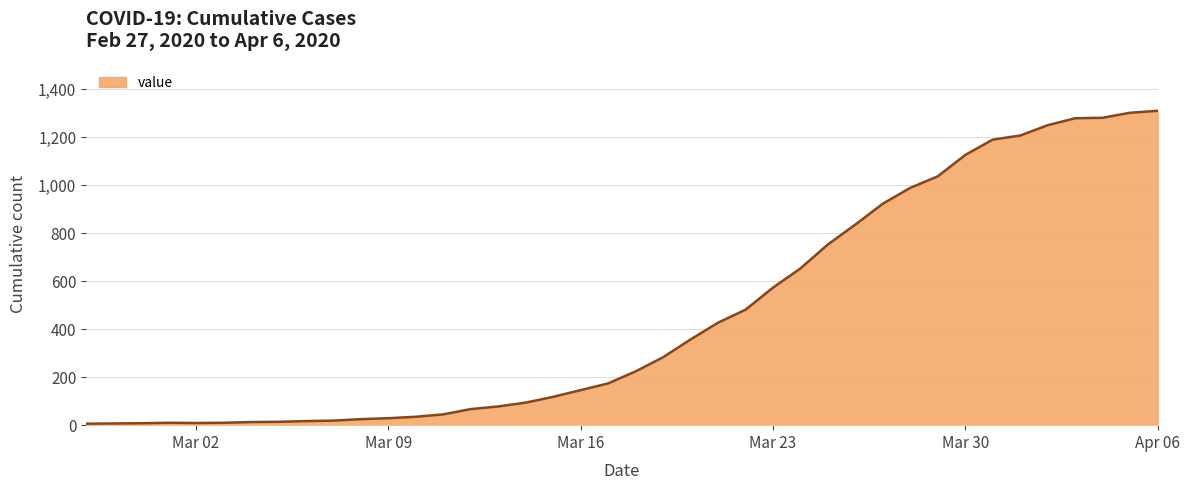

What is the maximum value shown in the chart?

1310